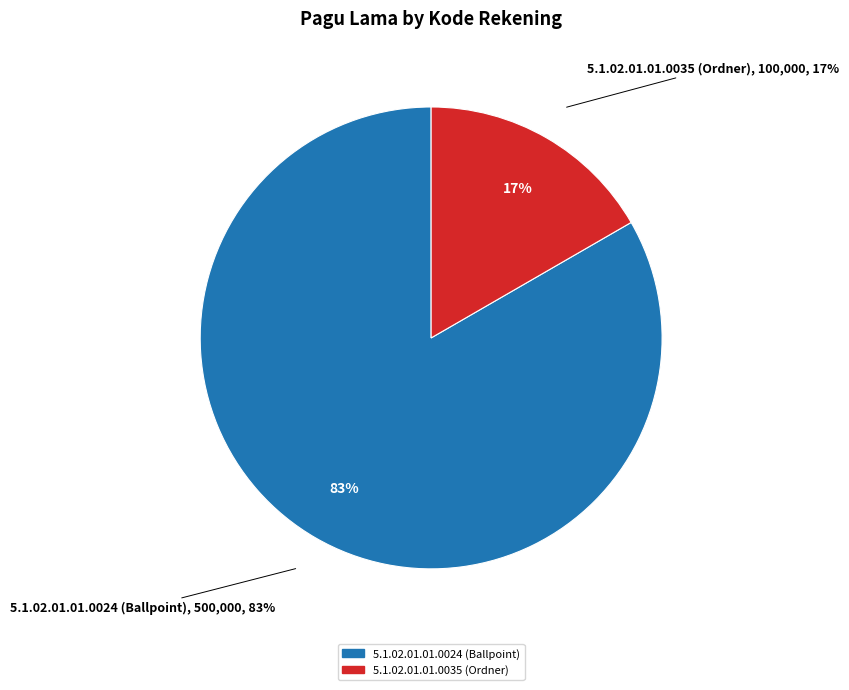

To the nearest percent, what is the combined percentage of 5.1.02.01.01.0024 (Ballpoint) and 5.1.02.01.01.0035 (Ordner)?

100%